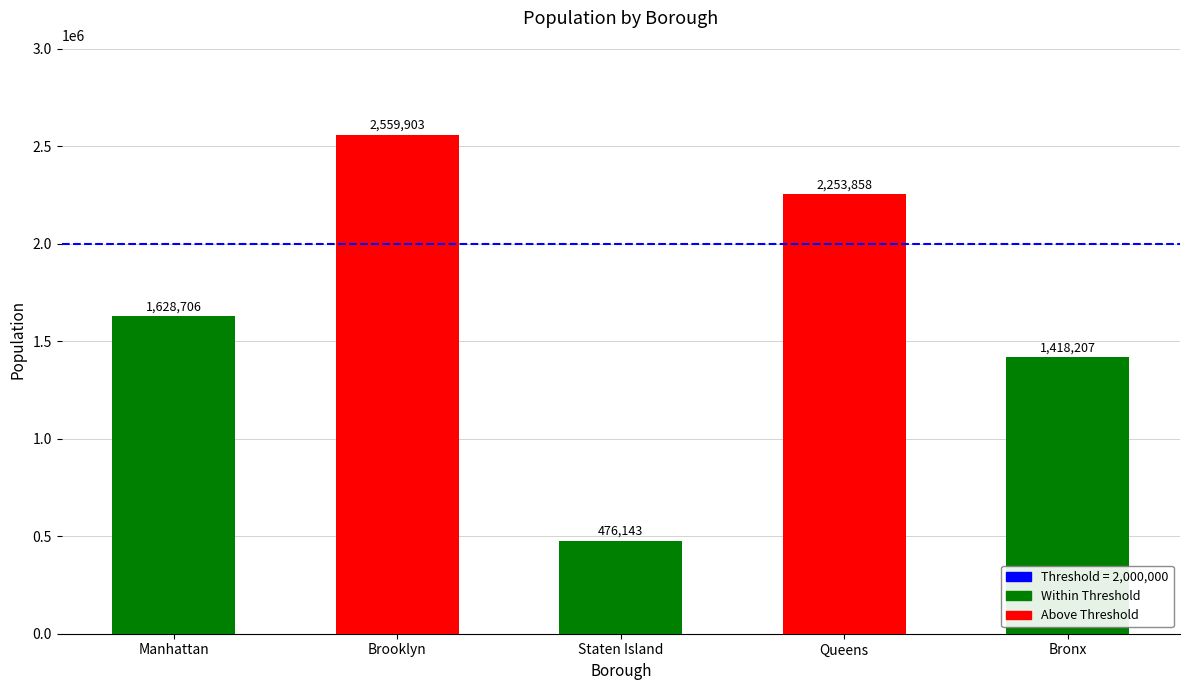

Reading right to left, transcribe all the data shown in this chart.

1418207	2253858	476143	2559903	1628706